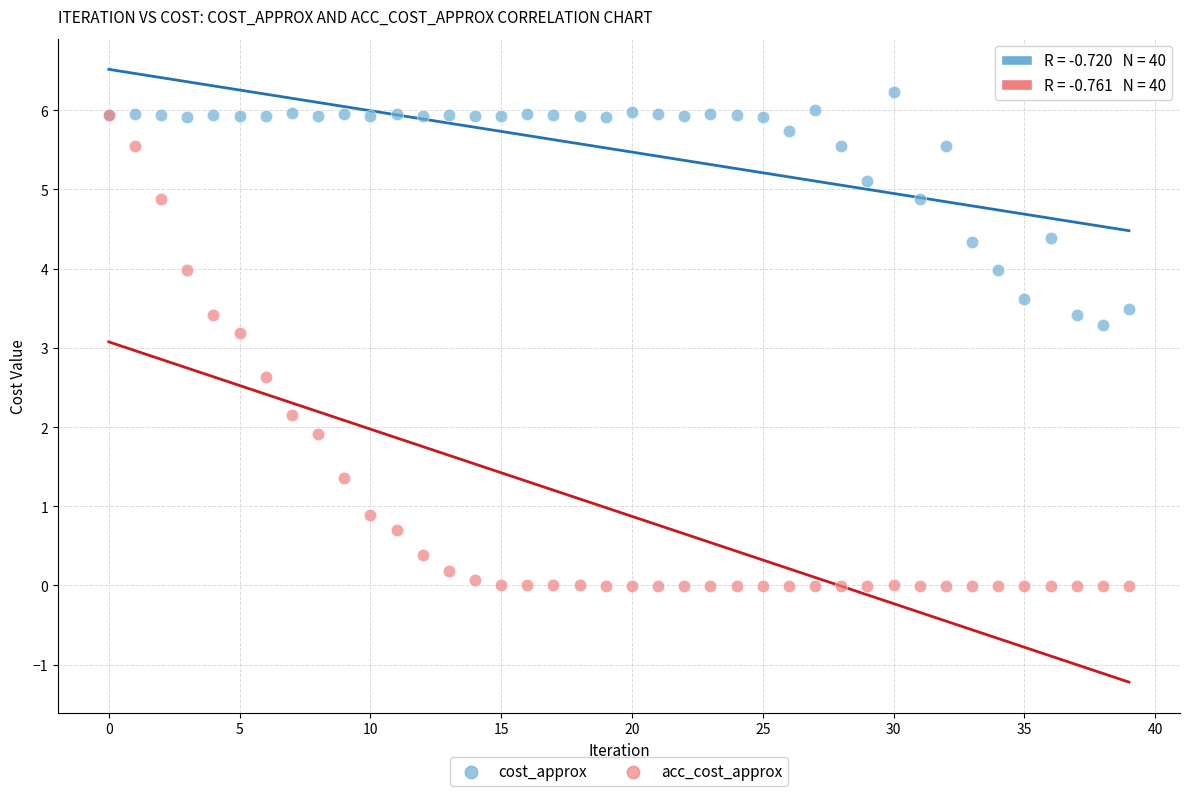

Which series has the largest Y range (max minus min)?

acc_cost_approx